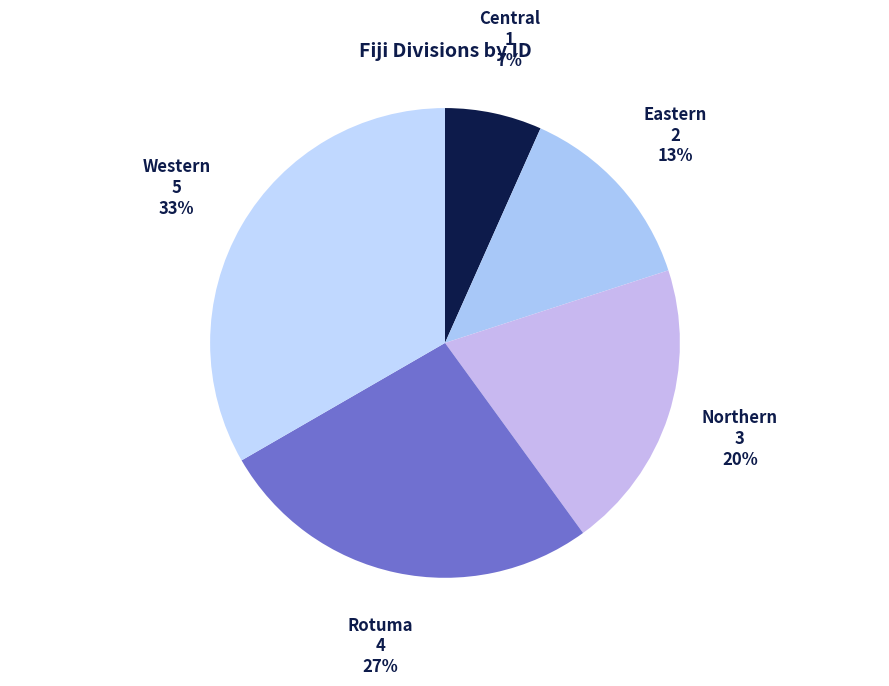

How many slices are in this pie chart?

5